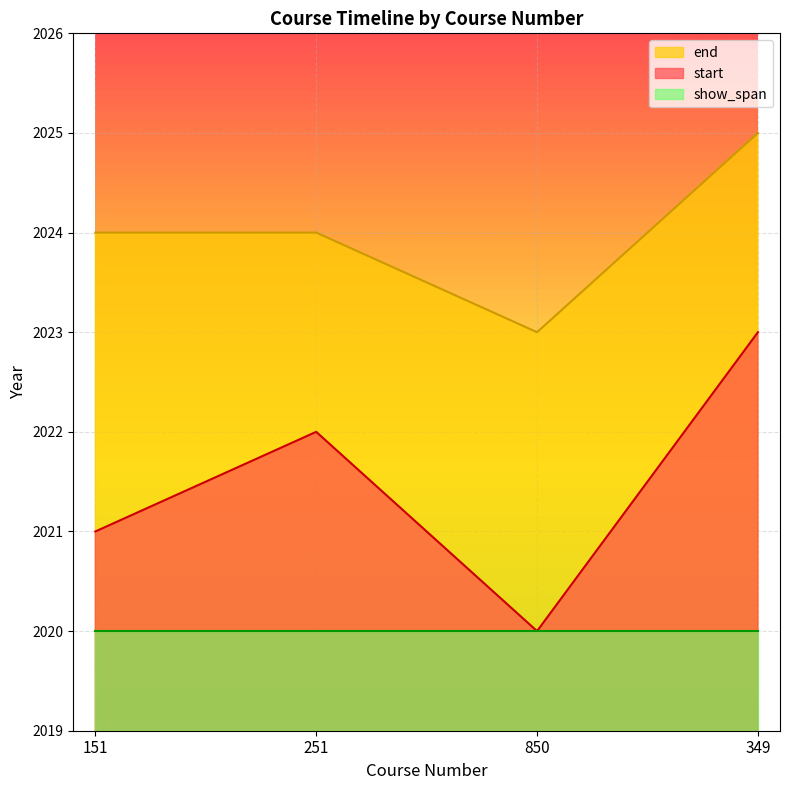

True or false: end and start intersect in this chart.

False